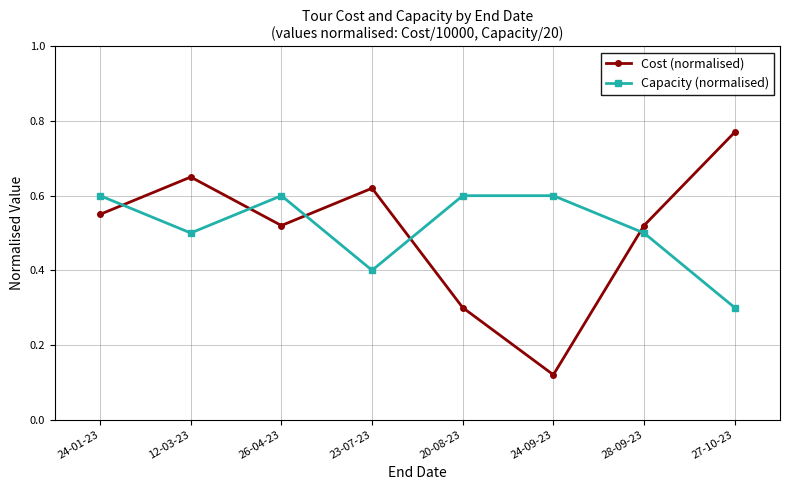

What is the label of the 3rd point from the right?

24-09-23